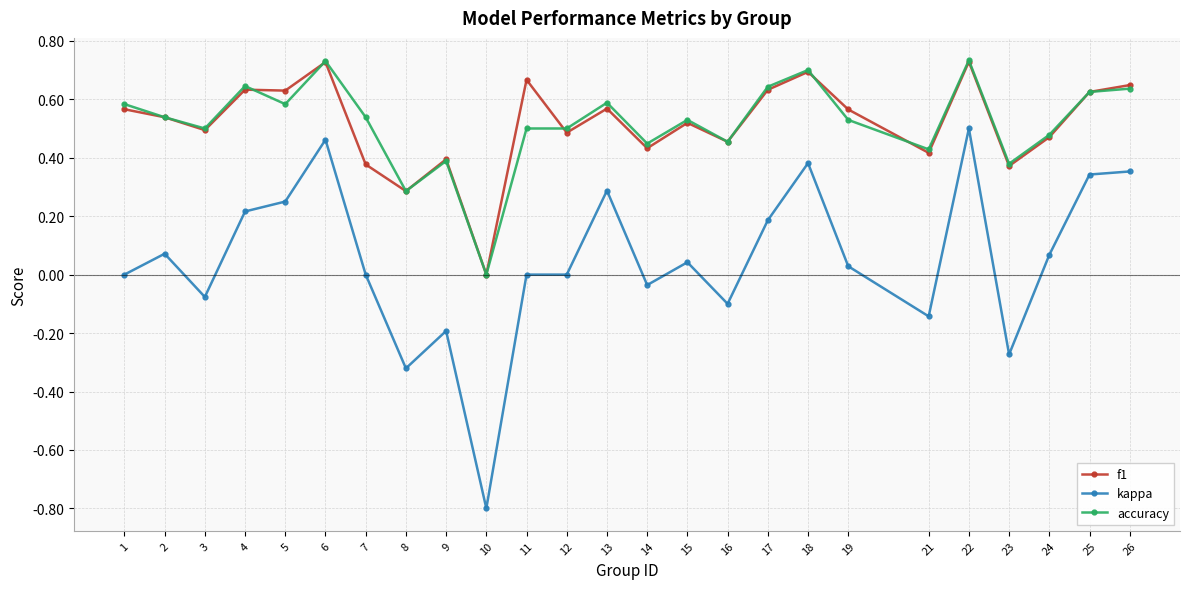

At 7, list the series in order from smallest to largest.

kappa, f1, accuracy